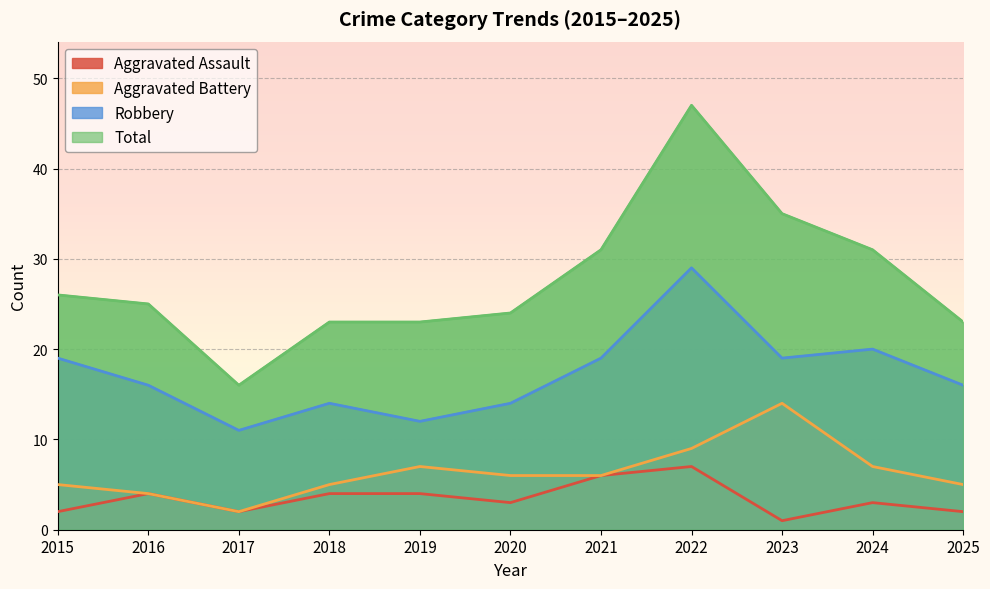

What is the total value across all series at 2022?

92